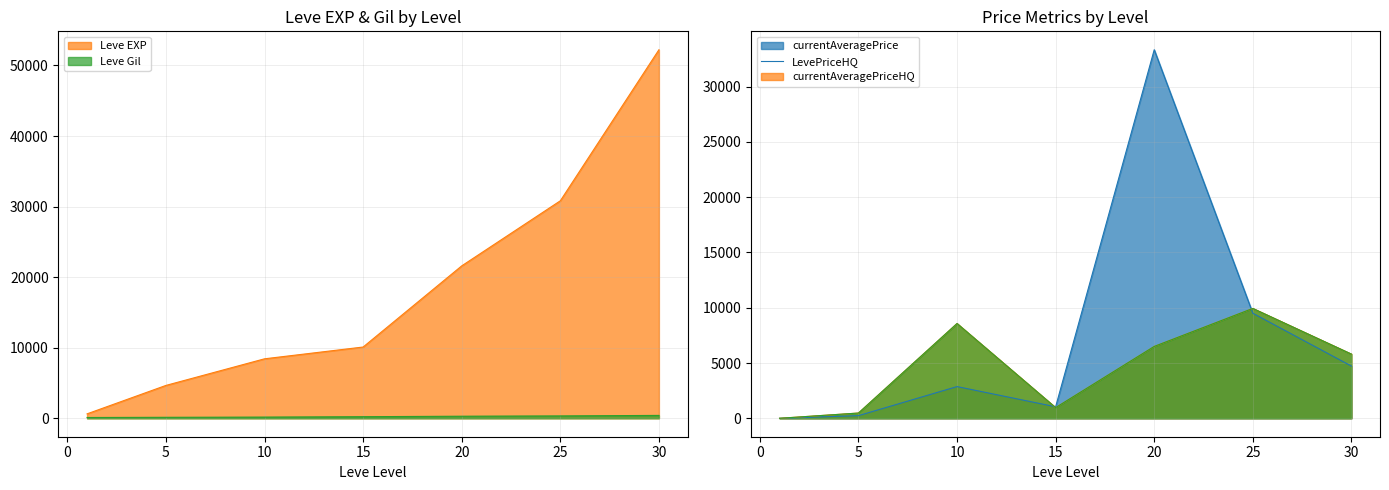

What is the sum of all Leve Gil values?

1689.0